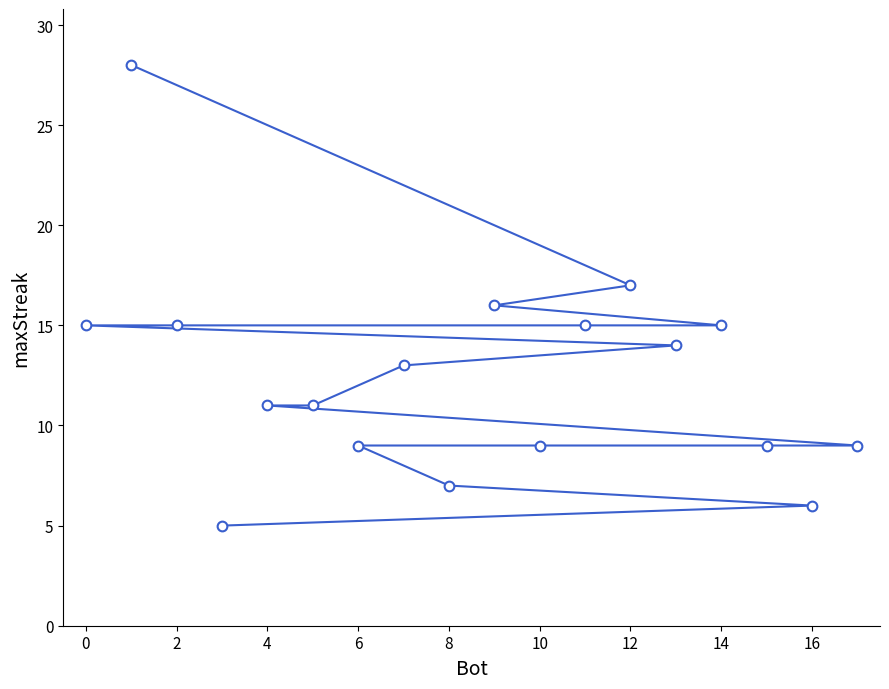

What is the difference between the maximum and minimum values?

23